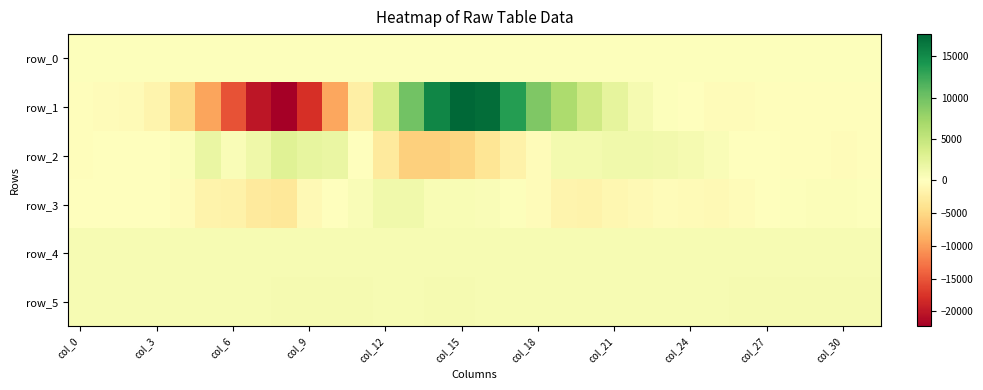

At how many categories does at least one series exceed 9247?

5